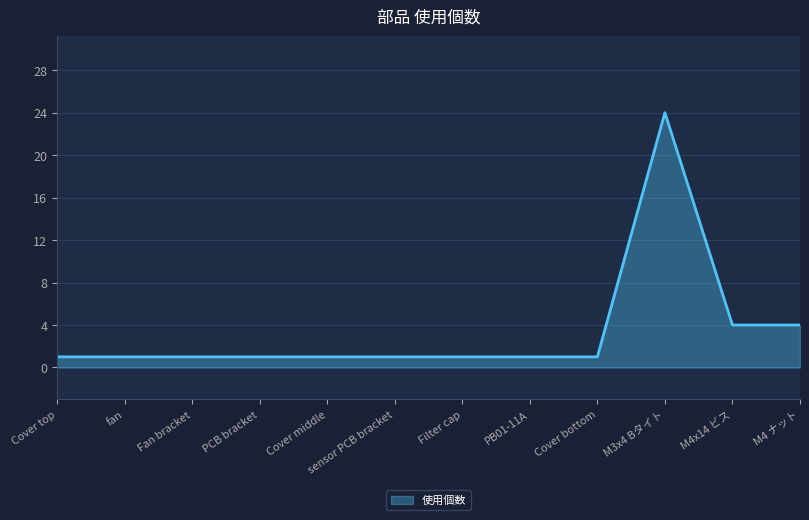

Reading left to right, list all the values displayed in this chart.

1	1	1	1	1	1	1	1	1	24	4	4